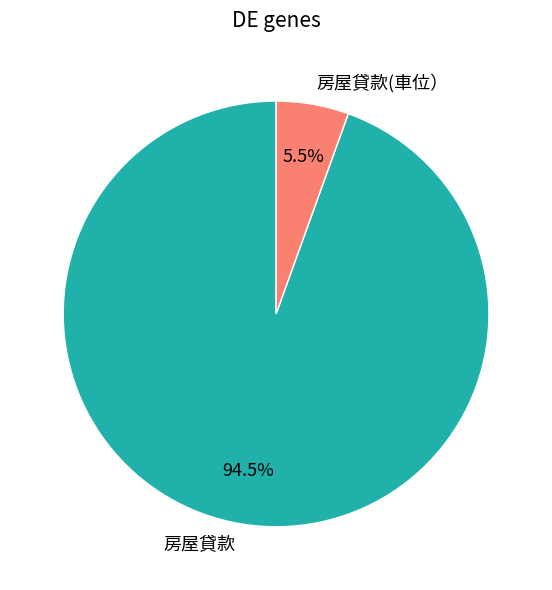

How many segments does this pie chart have?

2